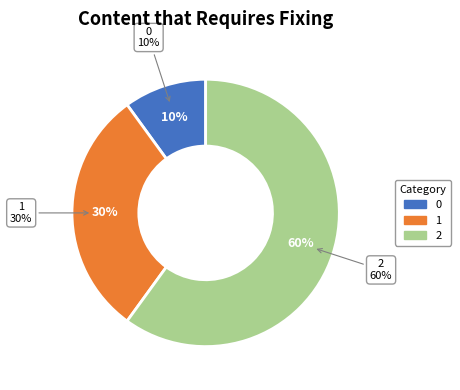

The 2 slice represents 60% of the pie. True or false?

True